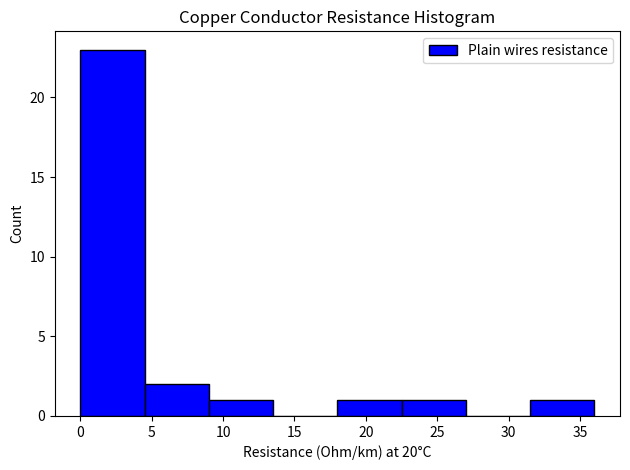

Reading left to right, list every bar in this chart as the range it spans on the x-axis followed by its height. Neither the bar edges nor the heights are printed on the chart, so give them approximately, as read against the axes.

0.0 to 4.5: 23
4.5 to 9.0: 2
9.0 to 13.5: 1
13.5 to 18.0: 0
18.0 to 22.5: 1
22.5 to 27.0: 1
27.0 to 31.5: 0
31.5 to 36.0: 1